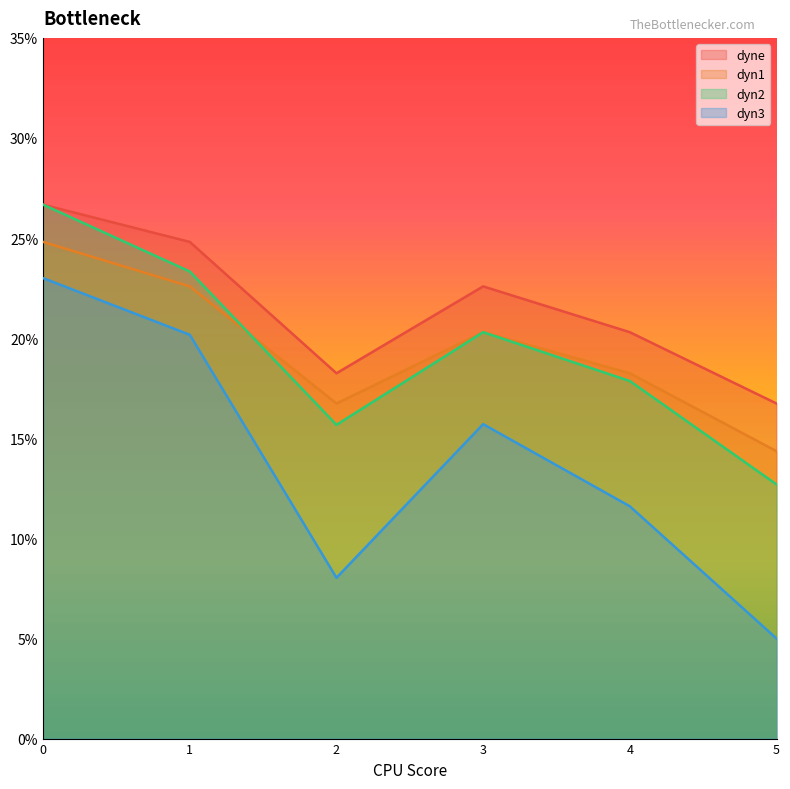

Count the number of categories in the chart.

6